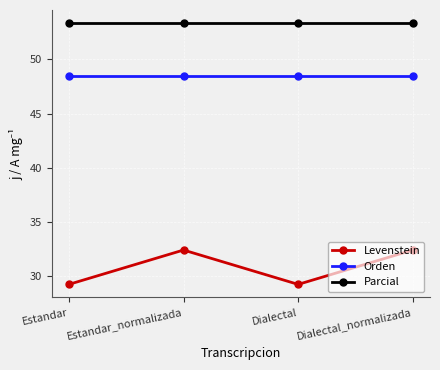

What is the approximate value of Parcial at Estandar?

53.3